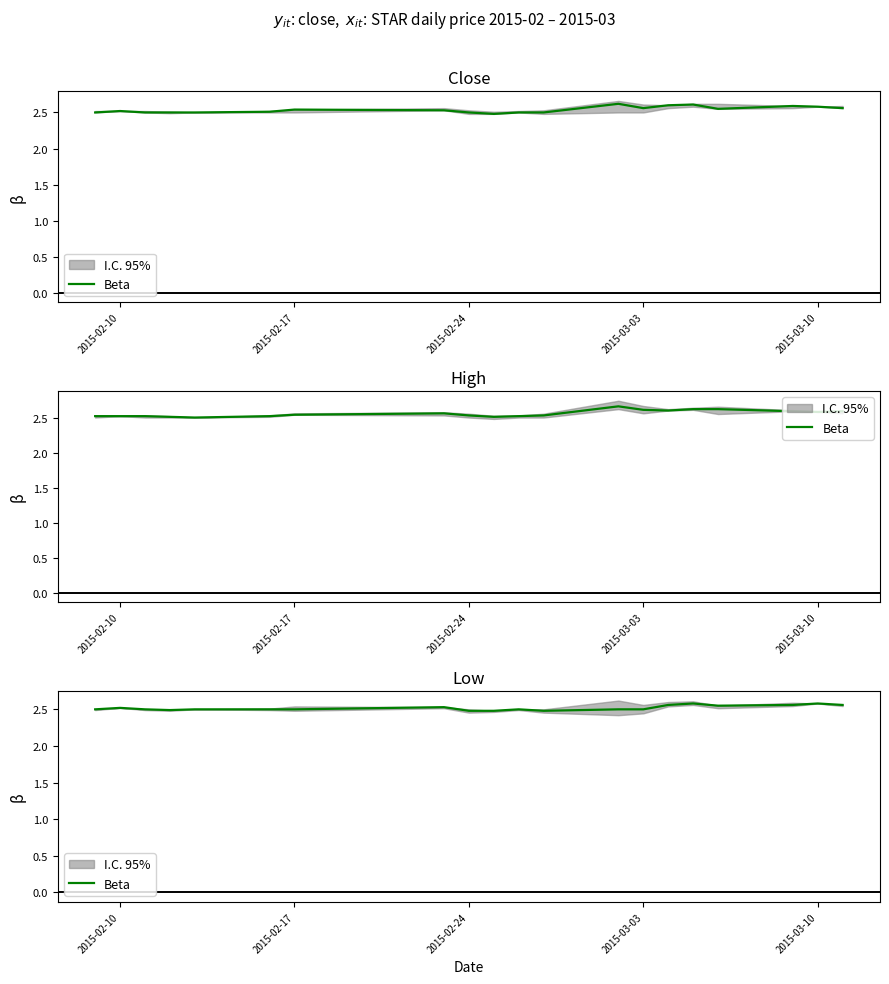

What is the minimum value shown in the chart?

2.5